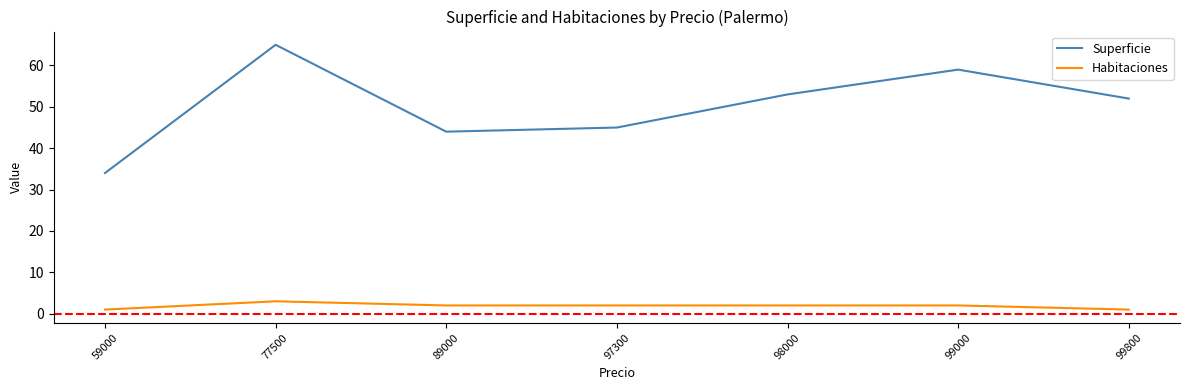

What are all the series names shown in the legend?

Superficie, Habitaciones